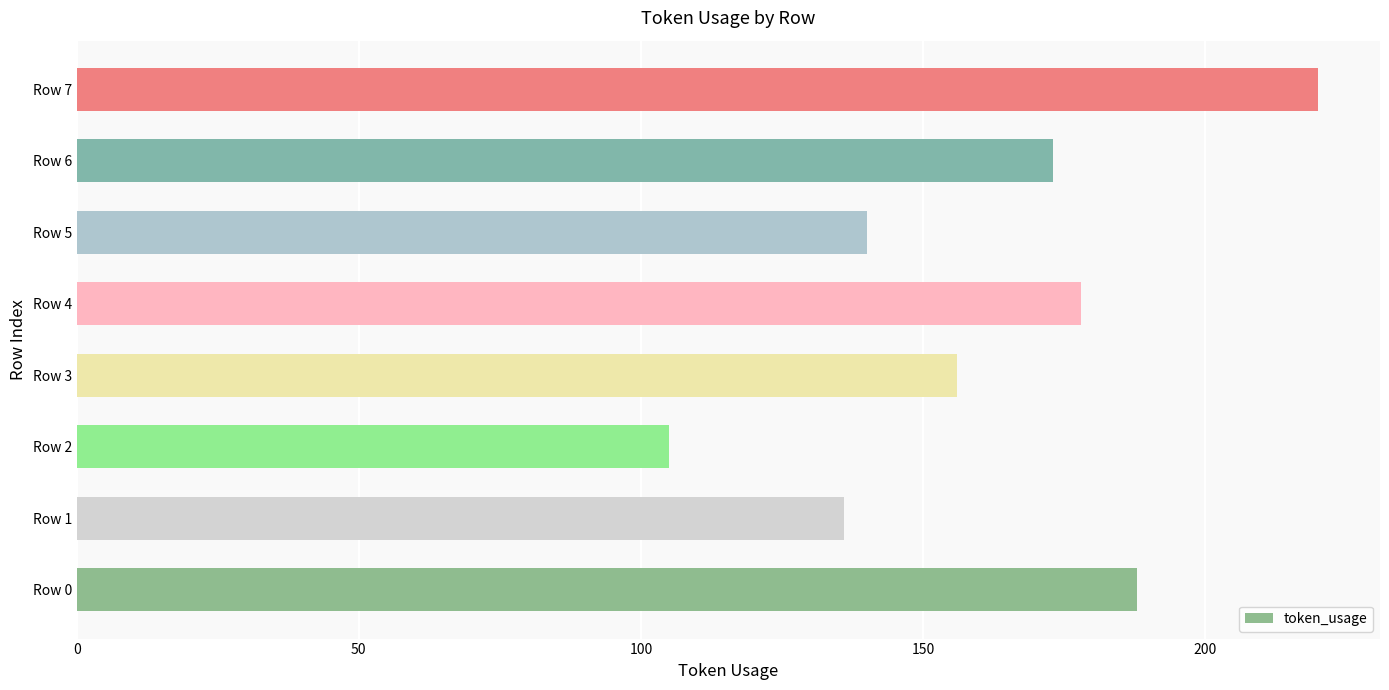

Reading bottom to top, extract all data points from this chart.

188	136	105	156	178	140	173	220